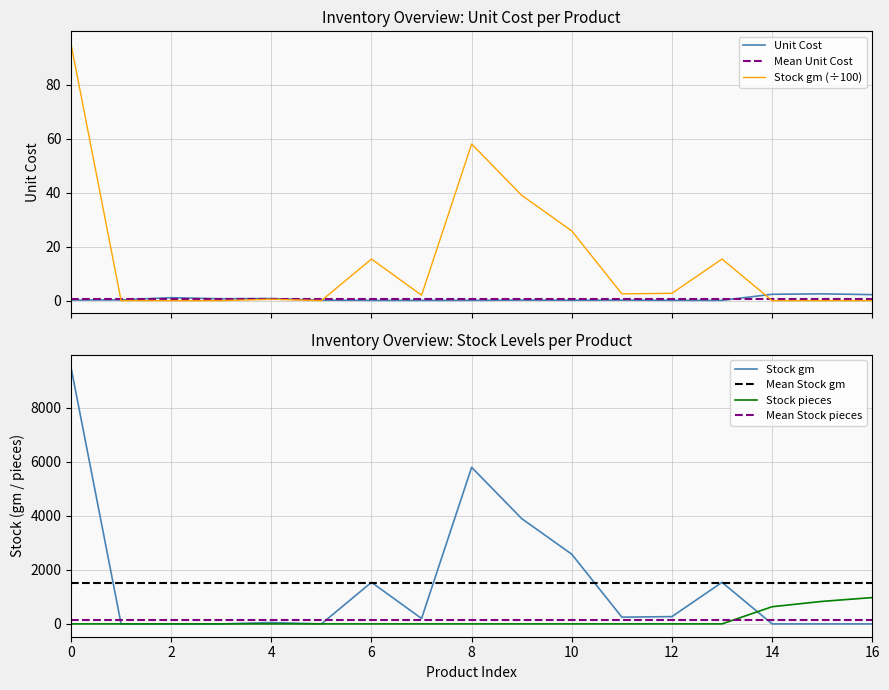

What is the maximum value for Stock gm (÷100)?

95.0